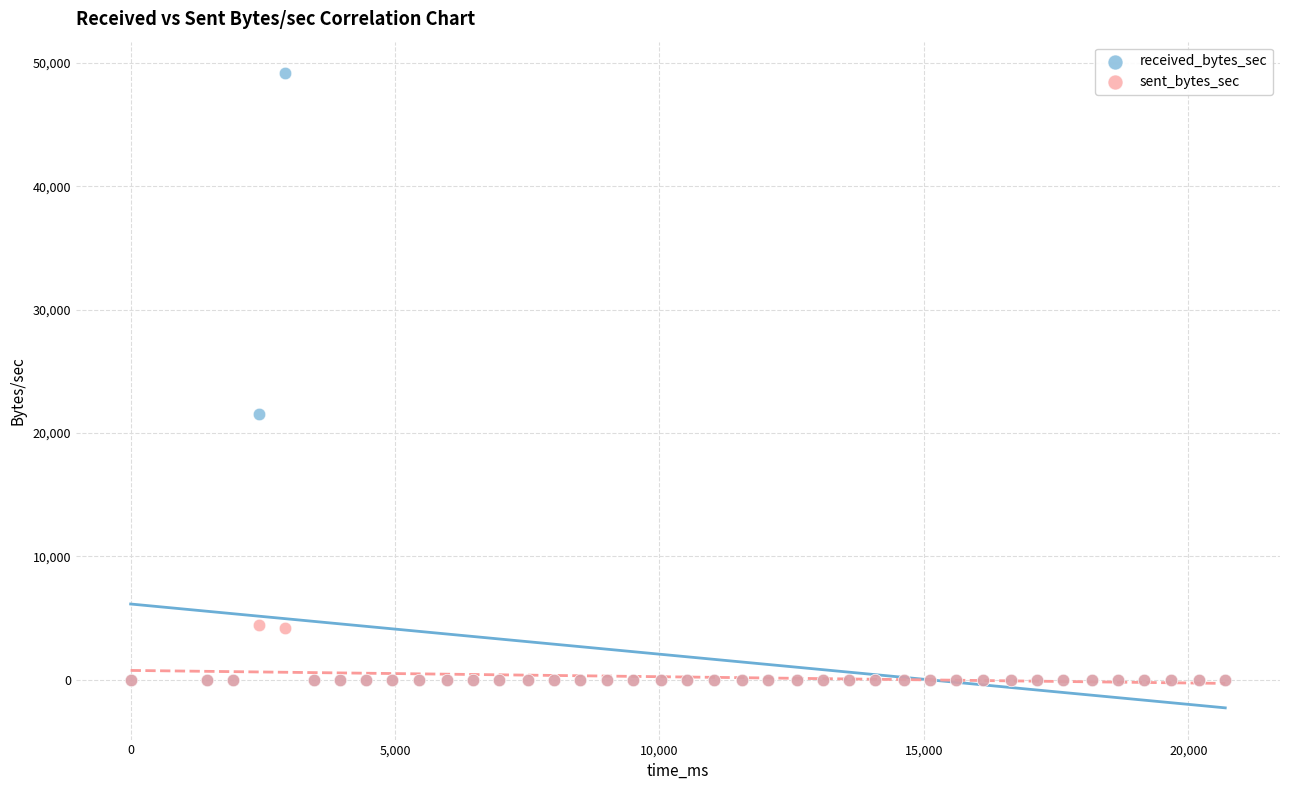

Which series reaches the maximum Y coordinate?

received_bytes_sec